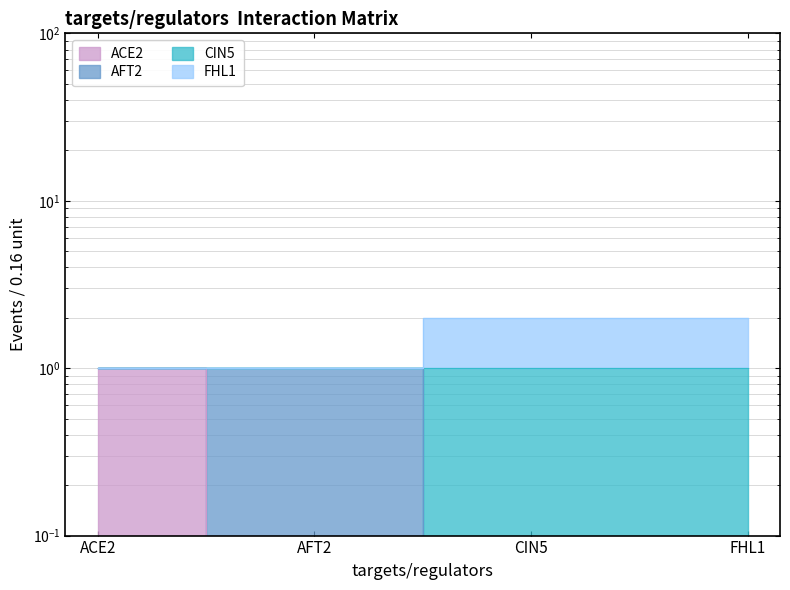

True or false: FHL1 and CIN5 cross at least once.

False